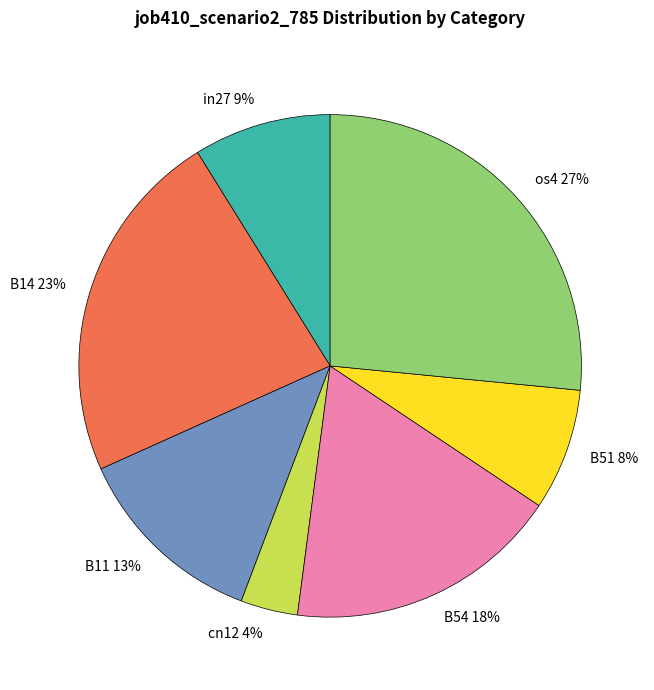

To the nearest percent, what percentage of the pie is B51?

8%